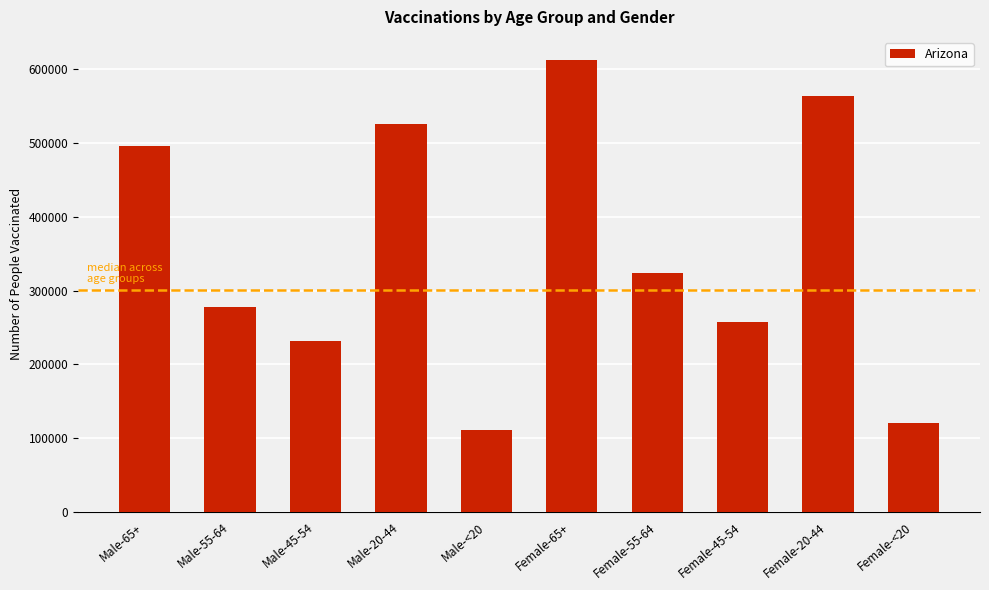

What position from the right is Female-55-64?

4